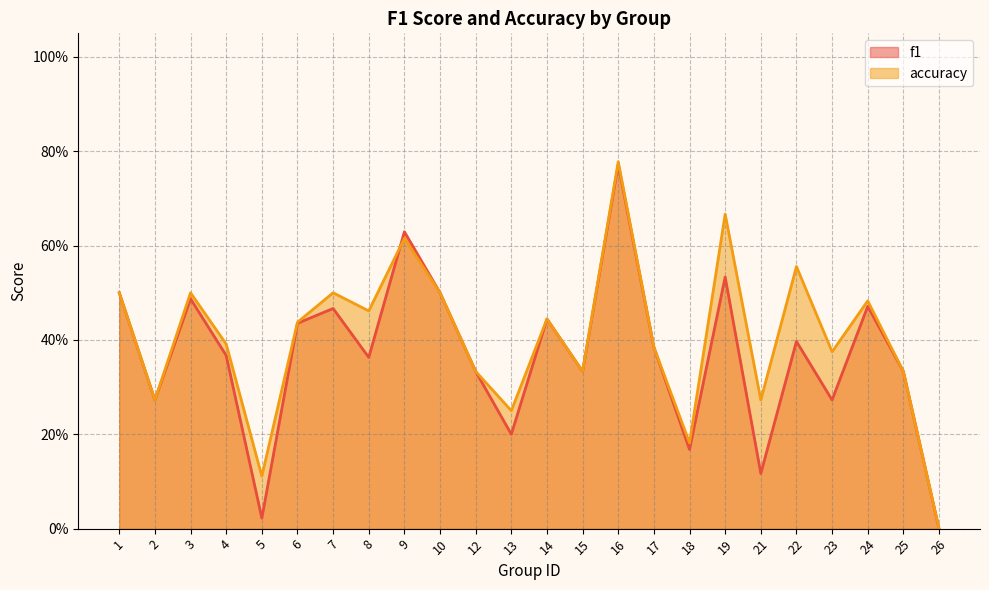

Which category has the highest value in the accuracy series?

16